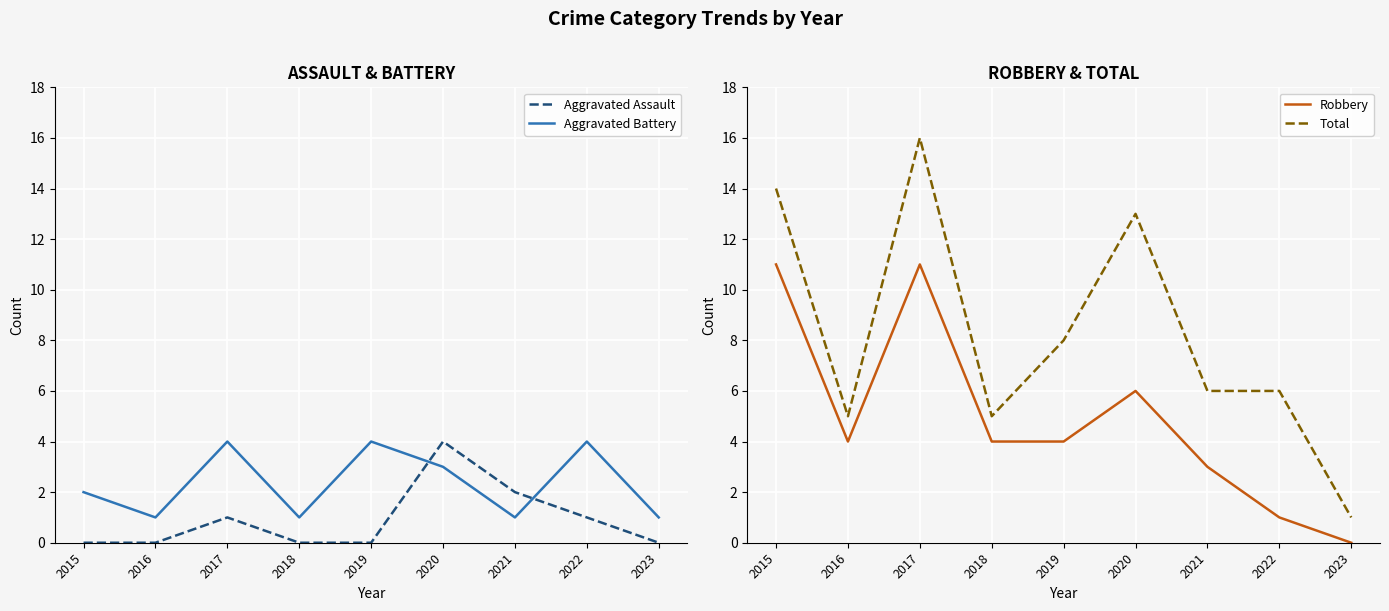

Is the value of Total at 2021 greater than the value of Robbery at 2023?

Yes